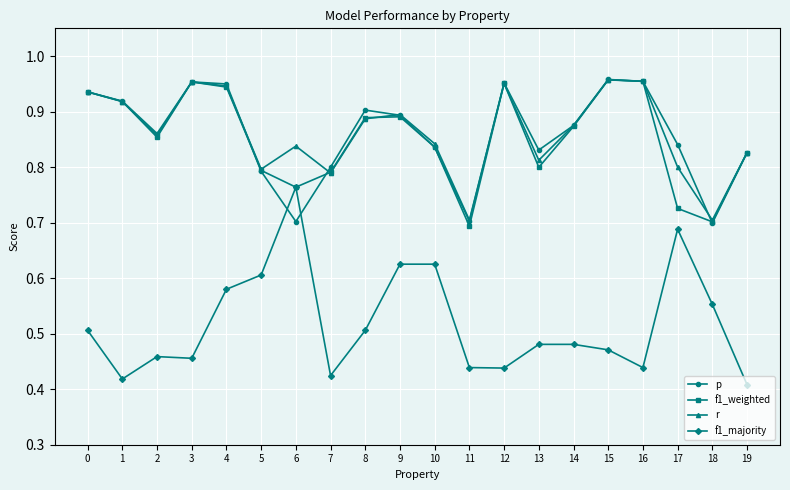

Is the value of r at 6 greater than the value of f1_weighted at 9?

No